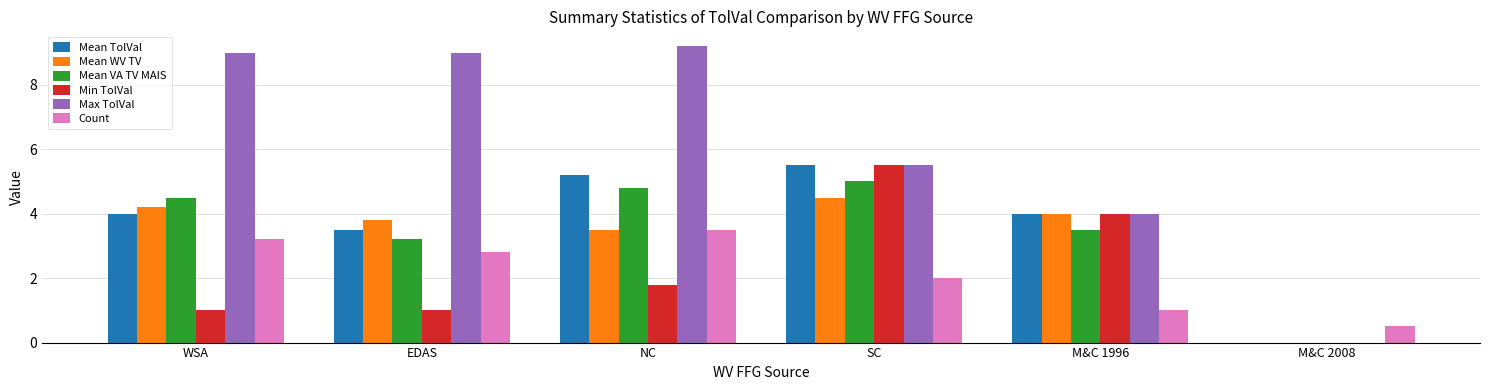

Read the Min TolVal value at EDAS.

1.0